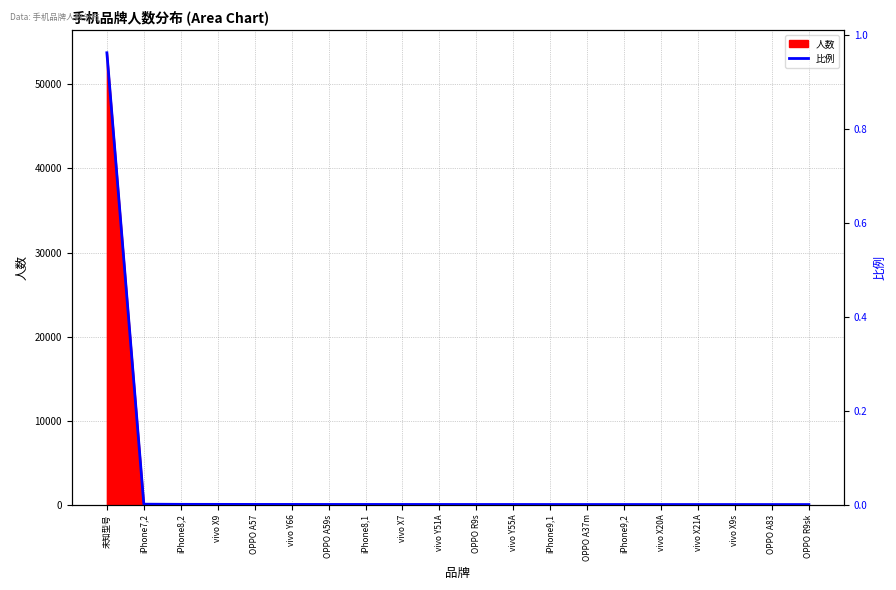

What is the label of the 10th point from the right?

OPPO R9s